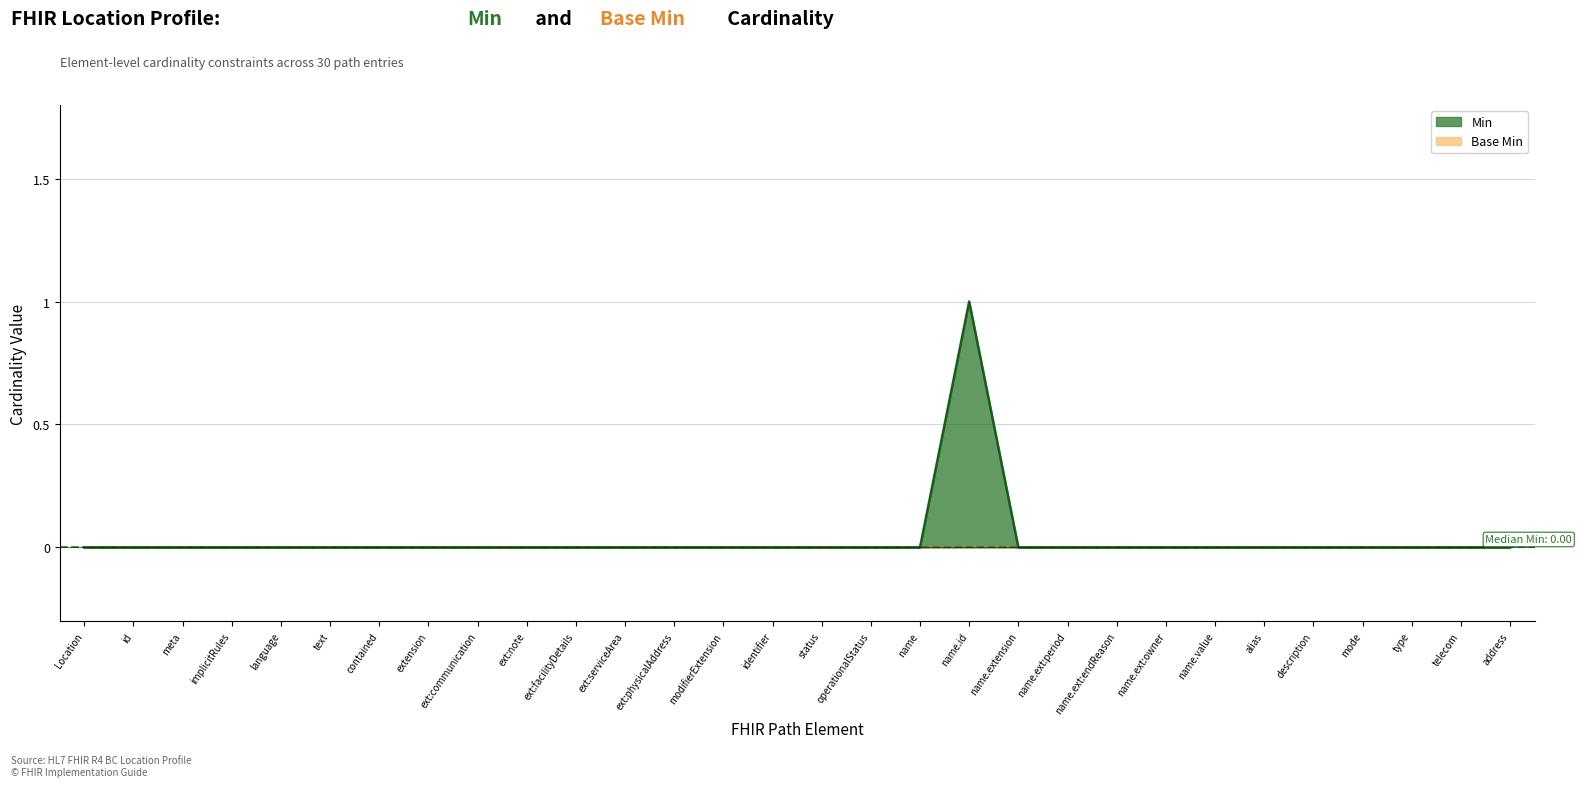

How many values exceed 0?

1